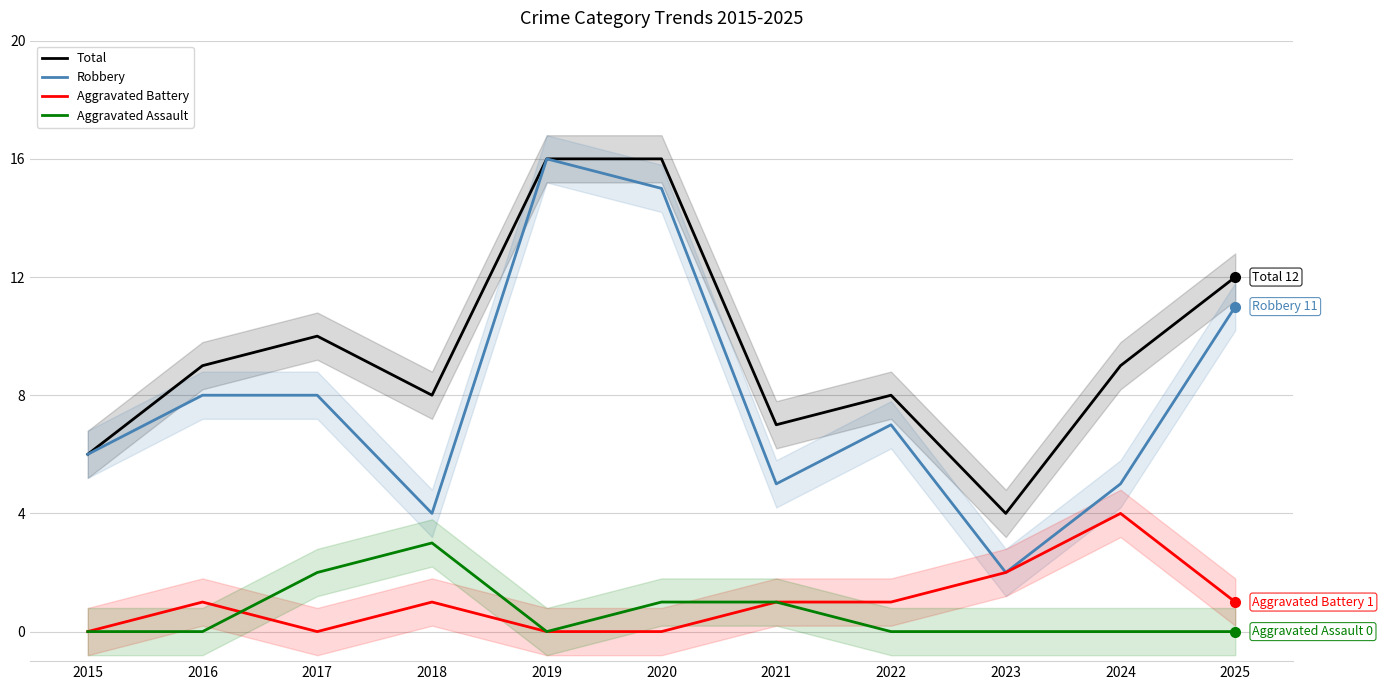

At which label does Aggravated Assault reach its peak?

2018